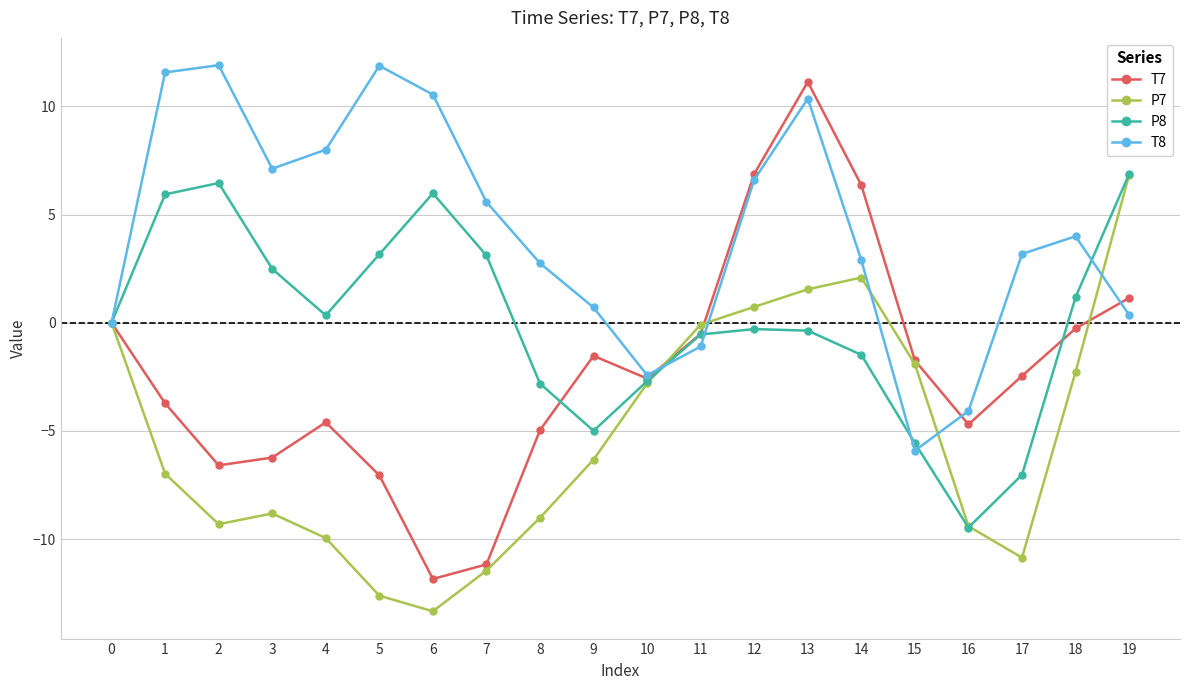

Is it true that T7 equals -2.5 at 9?

False